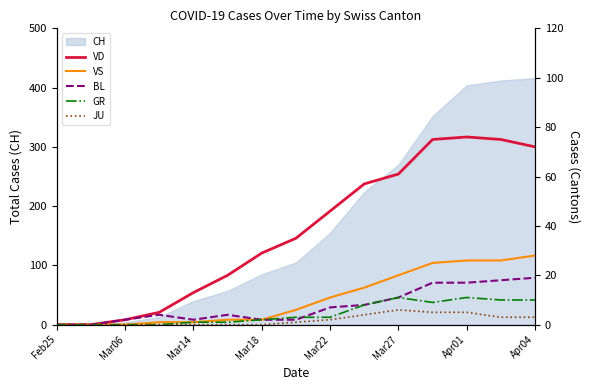

What is the highest value of the CH series?

416